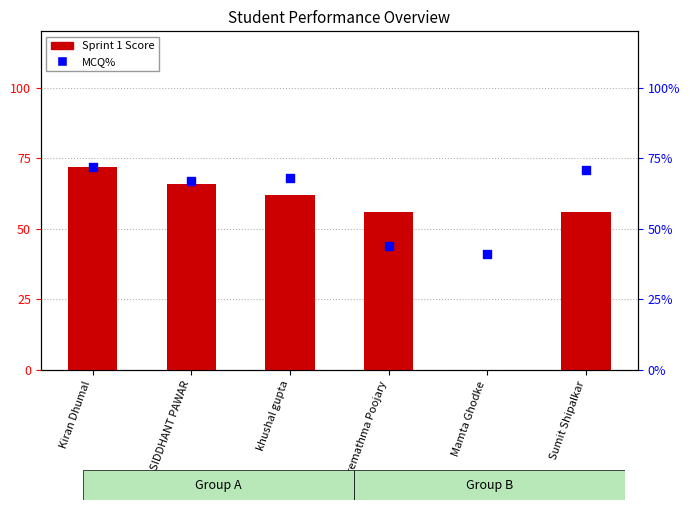

Is the value of Sprint 1 Score at Premathma Poojary greater than the value of MCQ% at Sumit Shipalkar?

No